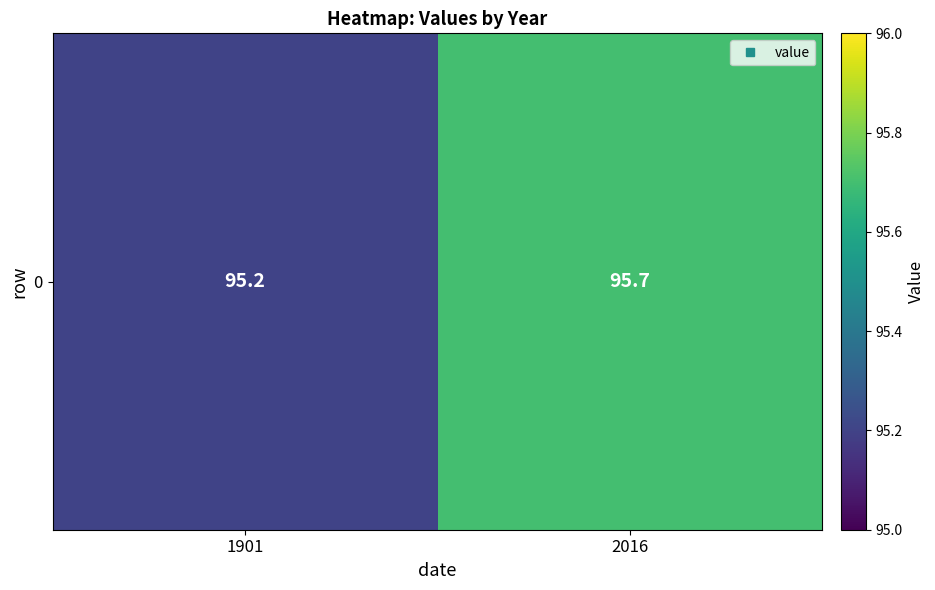

True or false: the data shows 95.7 at 2016.

True